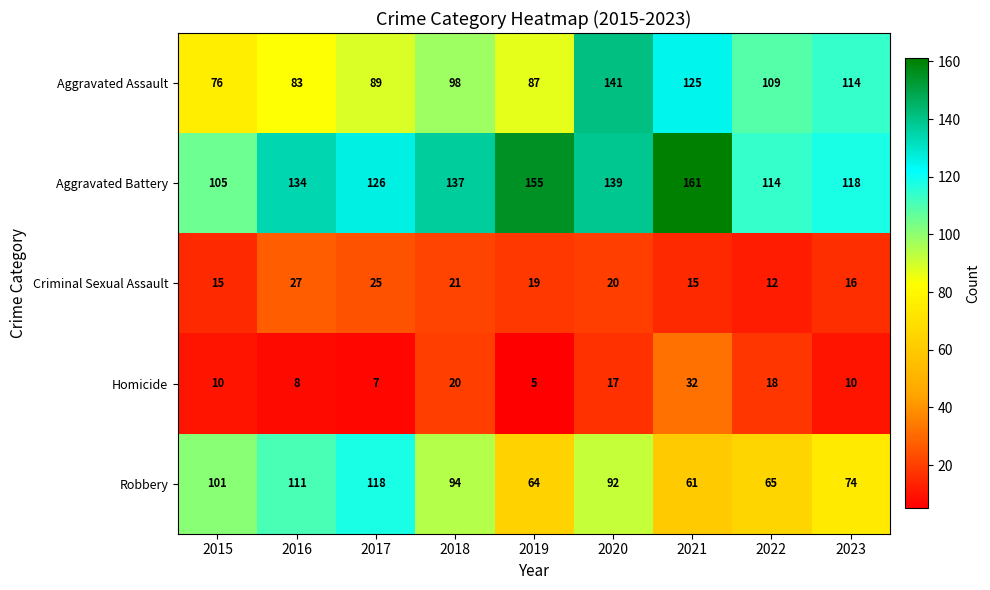

True or false: Aggravated Battery has a value of 118 at 2023.

True